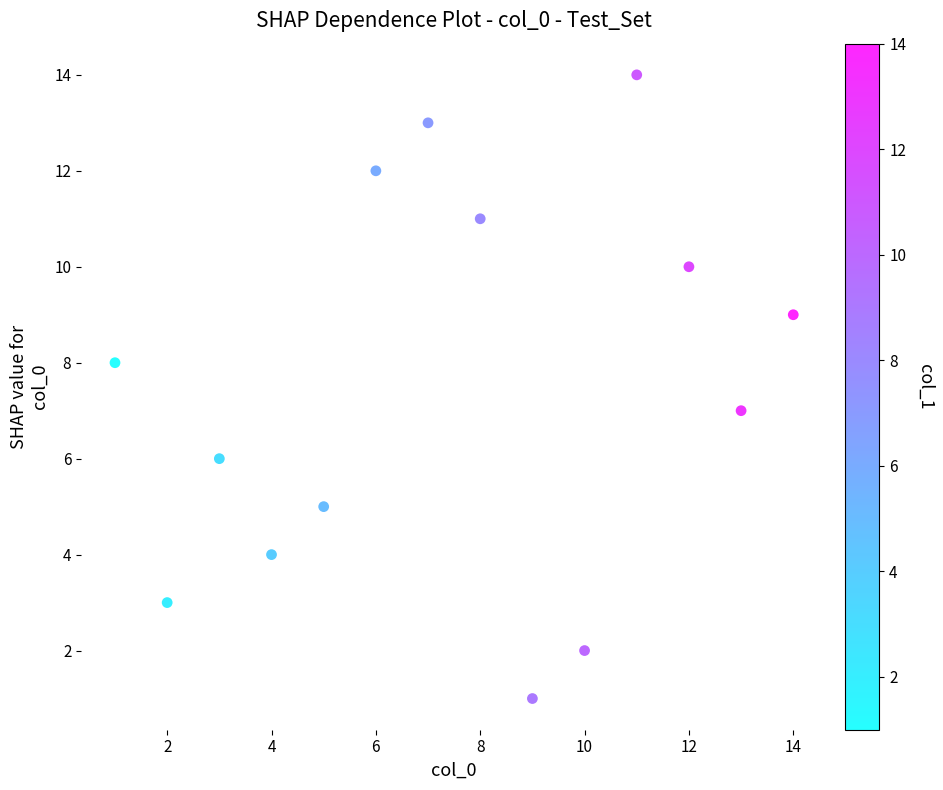

What is the range of Y values (max minus min)?

13